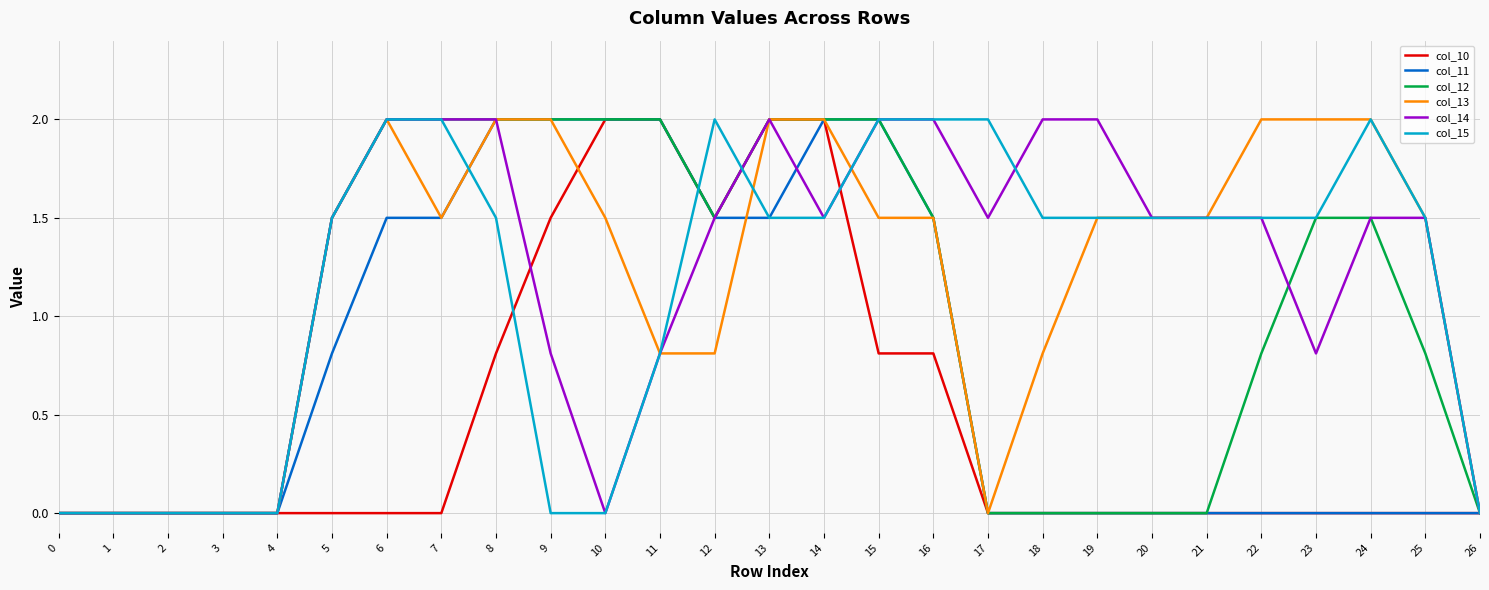

What is the difference between the highest and lowest values at 18?

2.0